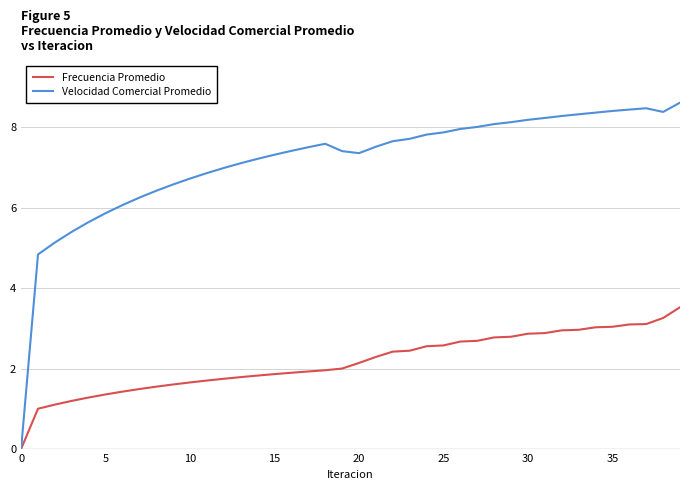

How many series are shown in this chart?

2